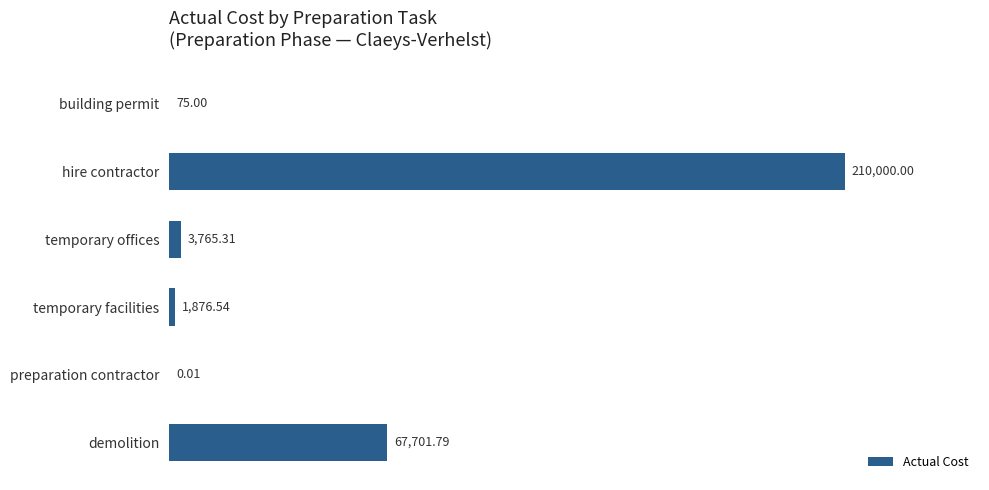

Where is the data nearest to the value 105000?

demolition